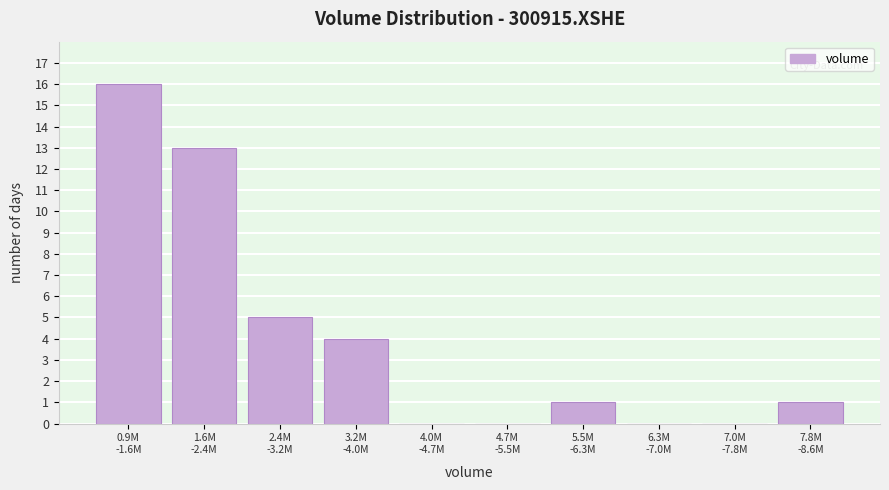

What is the maximum value shown in the chart?

16